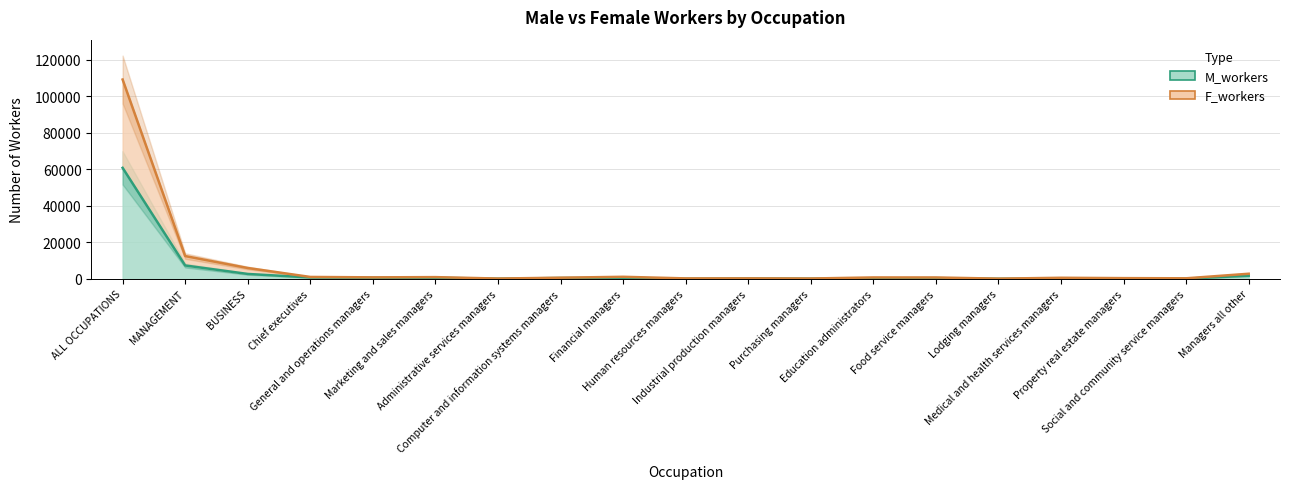

Between ALL OCCUPATIONS and Medical and health services managers, which series saw the biggest shift?

F_workers